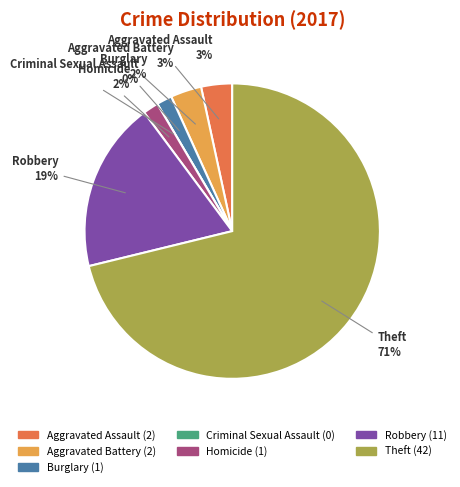

What is the smallest slice in the pie chart?

Criminal Sexual Assault